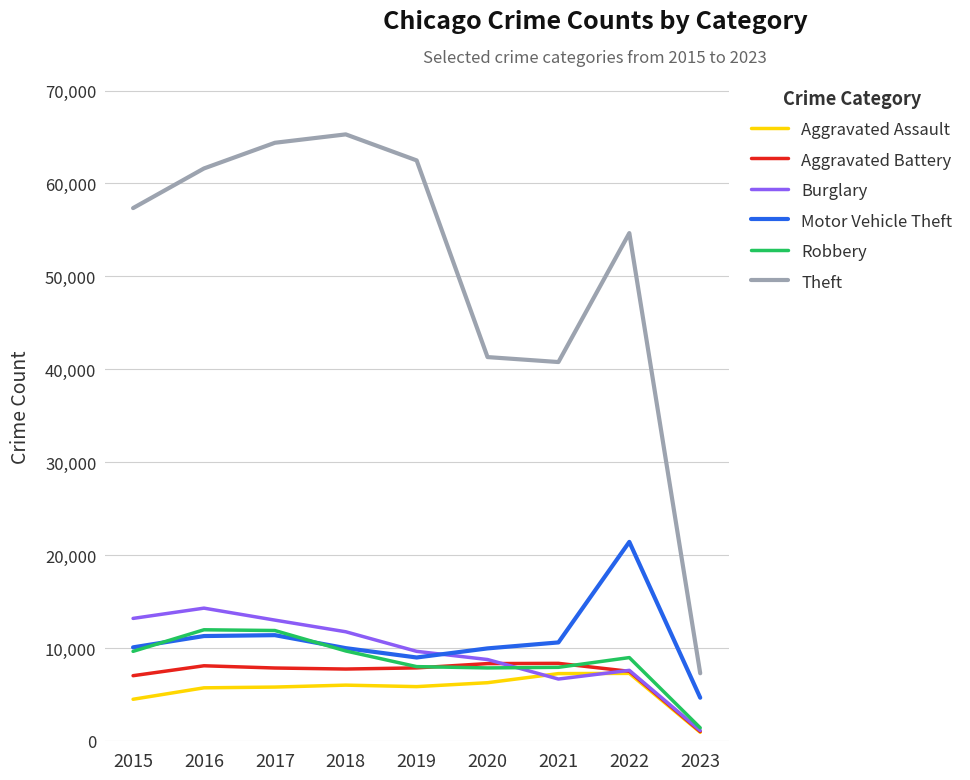

What is the spread (max minus min) of values at 2023?

6351